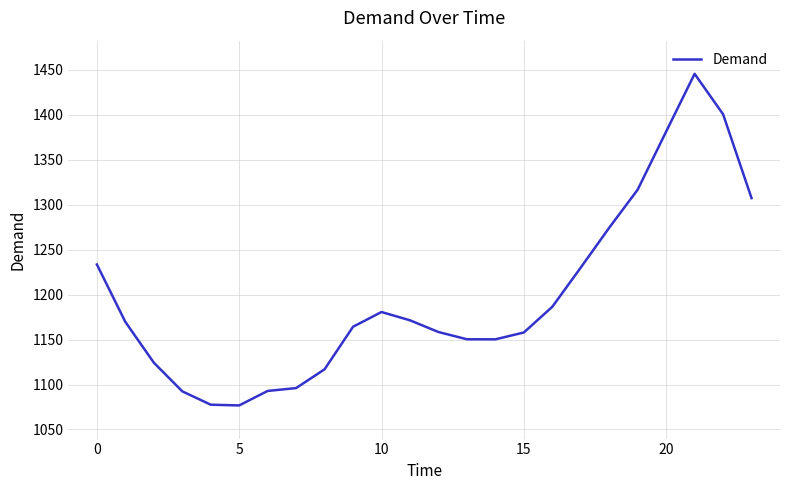

What is the difference between the maximum and minimum values?

369.0